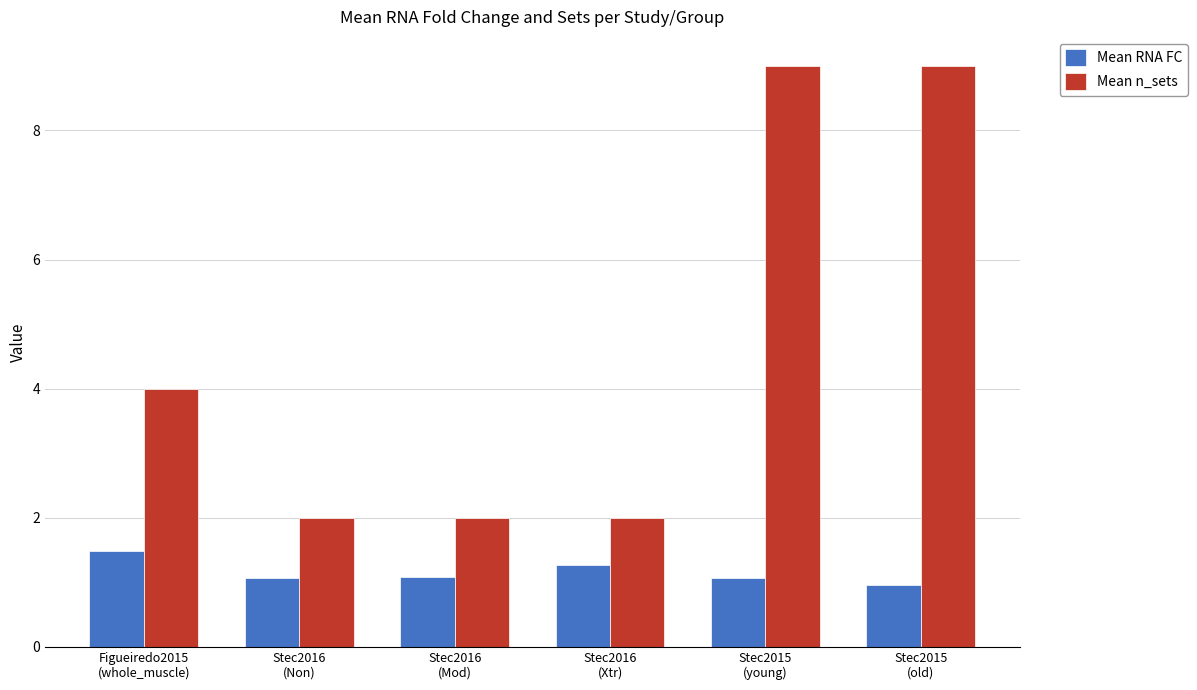

How many distinct data groups are displayed?

2